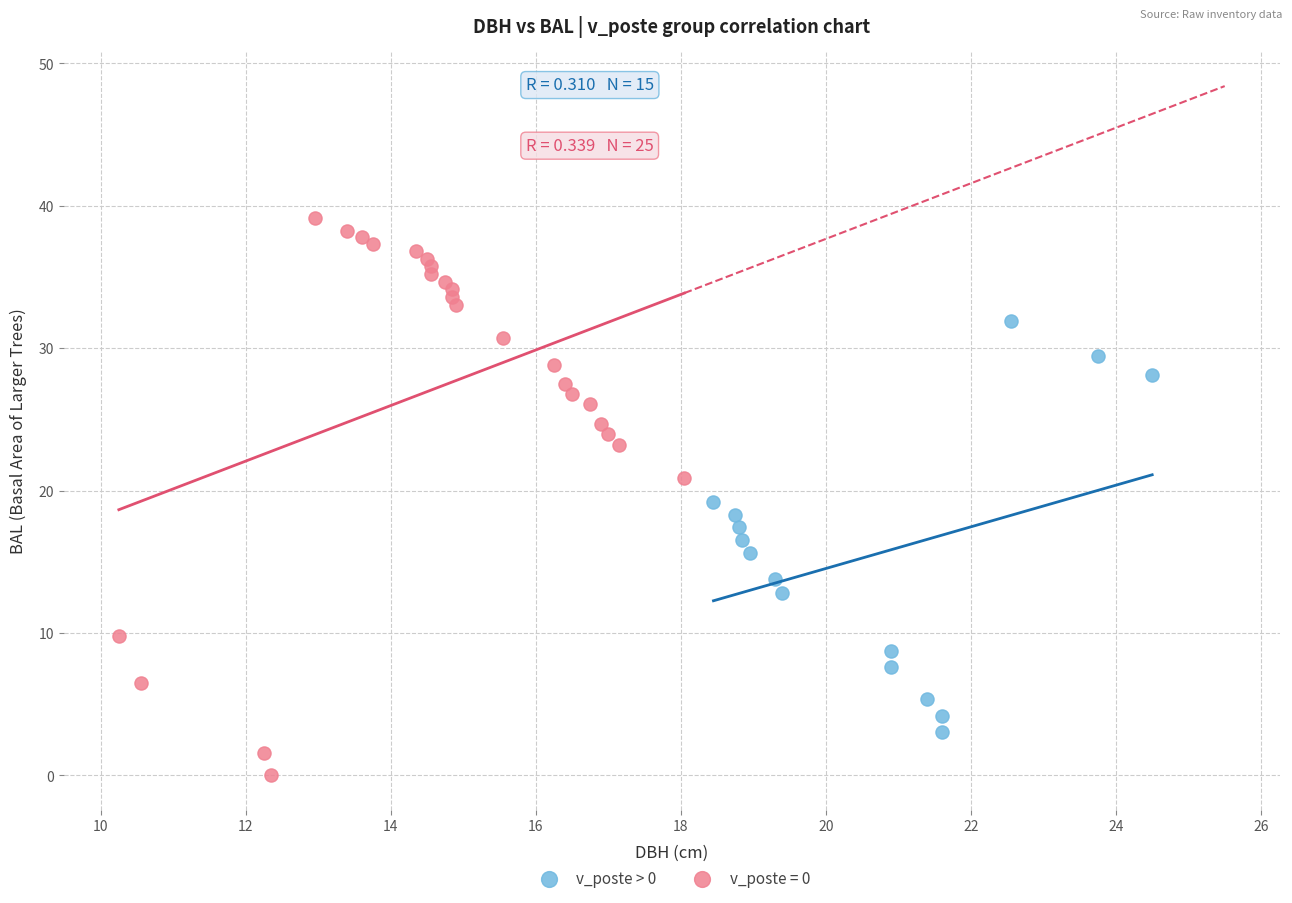

Which series reaches the maximum Y coordinate?

v_poste = 0